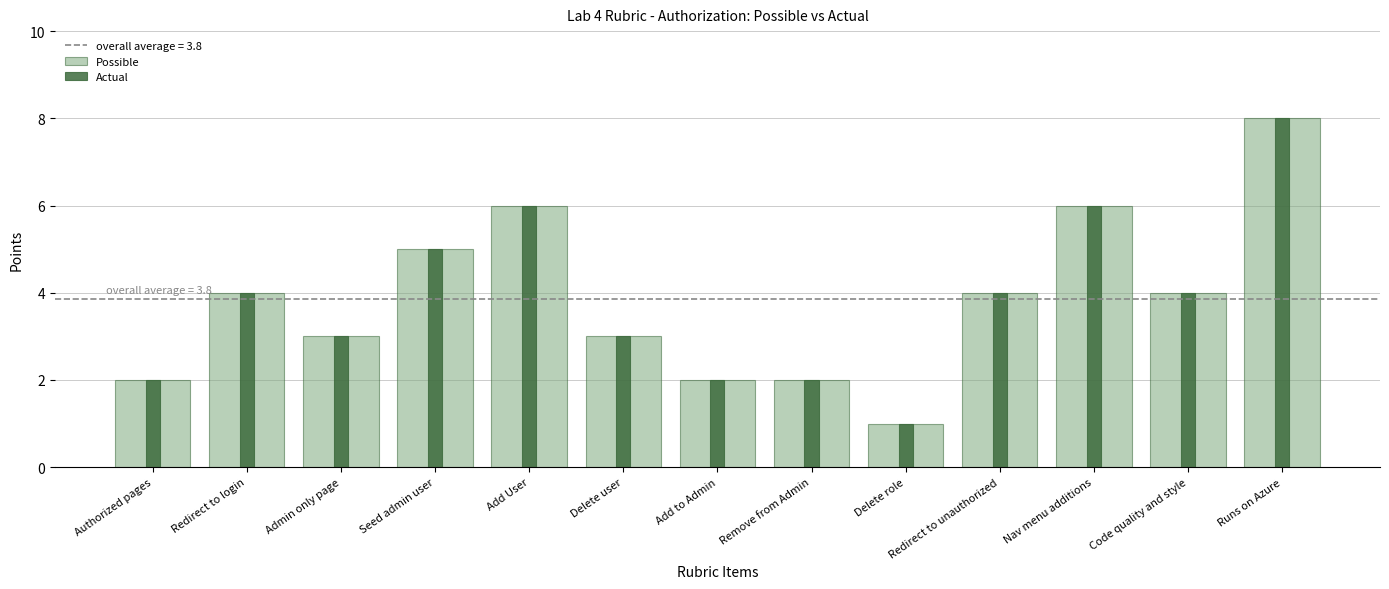

Which series has the largest range (max minus min)?

Possible